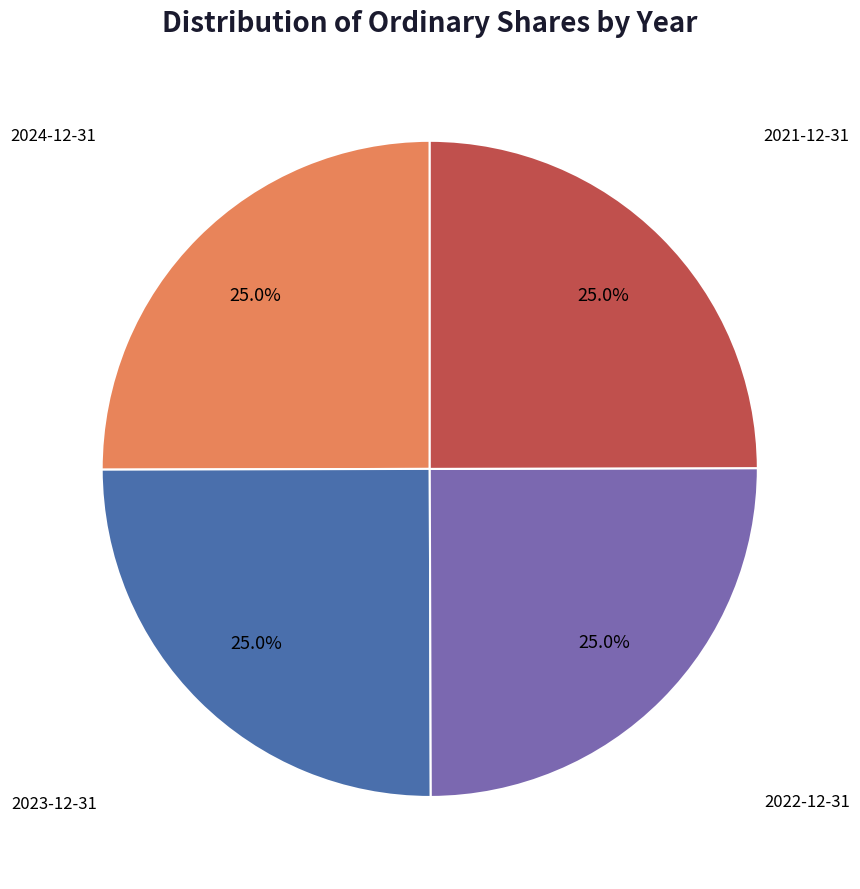

Count the number of slices in the pie.

4